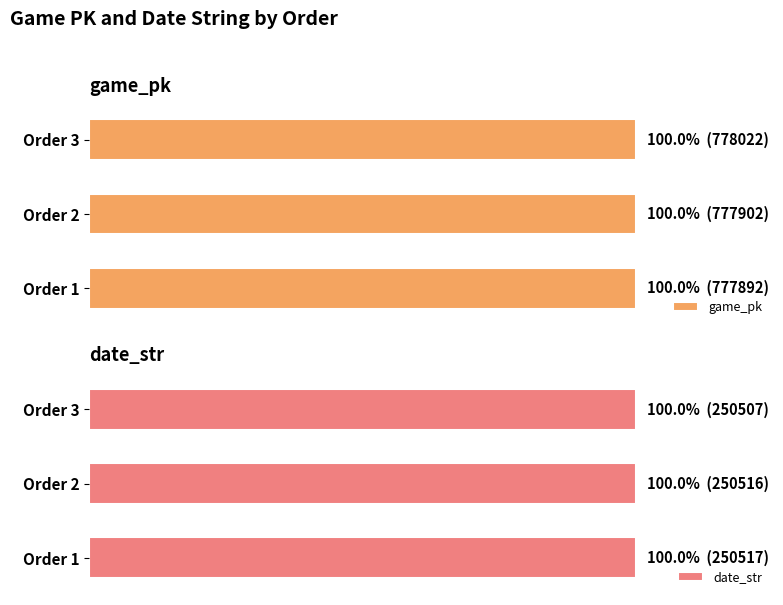

Reading left to right, list all the values displayed in this chart.

game_pk: 1.0	1.0	1.0
date_str: 1.0	1.0	1.0